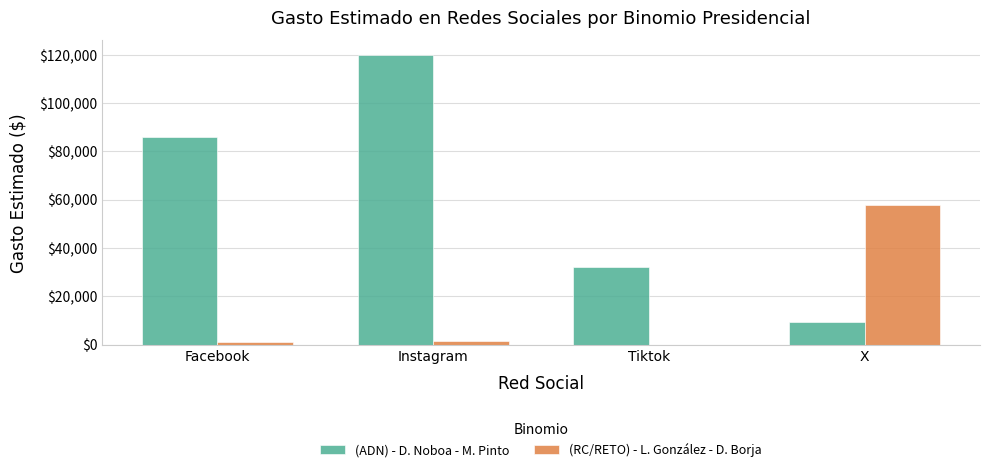

Are the bars horizontal?

No